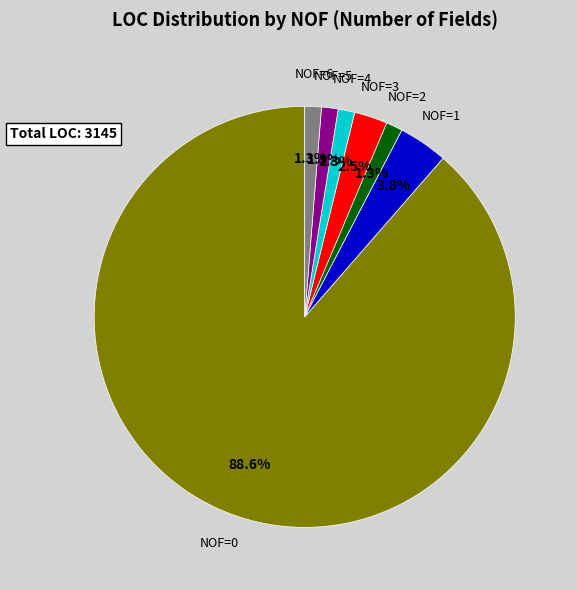

What is the majority slice?

NOF=0